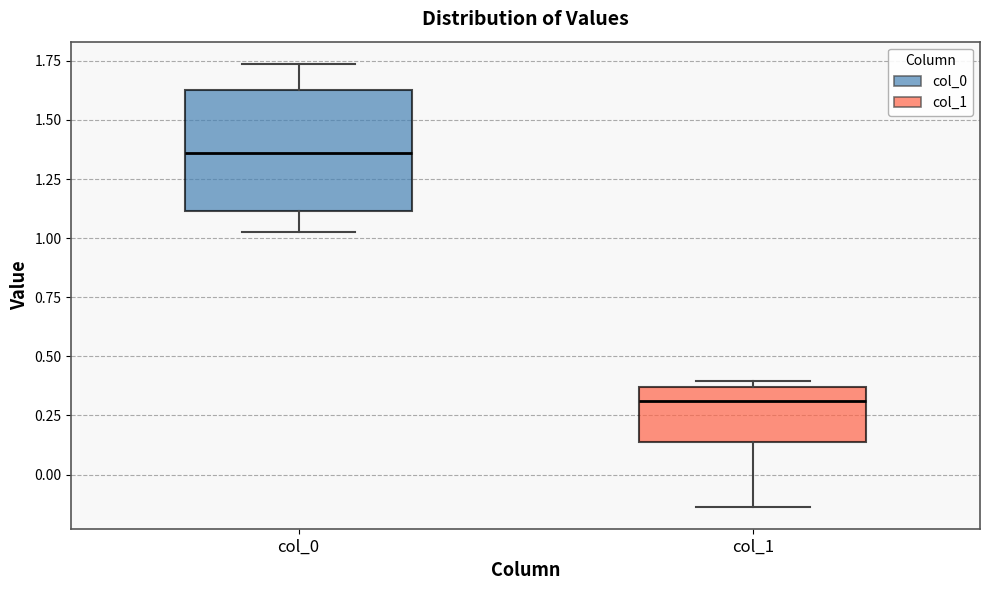

Where does the median line of the box for col_1 sit on the y-axis? The values are not printed on the chart, so give them approximately, as read against the axis.

0.30